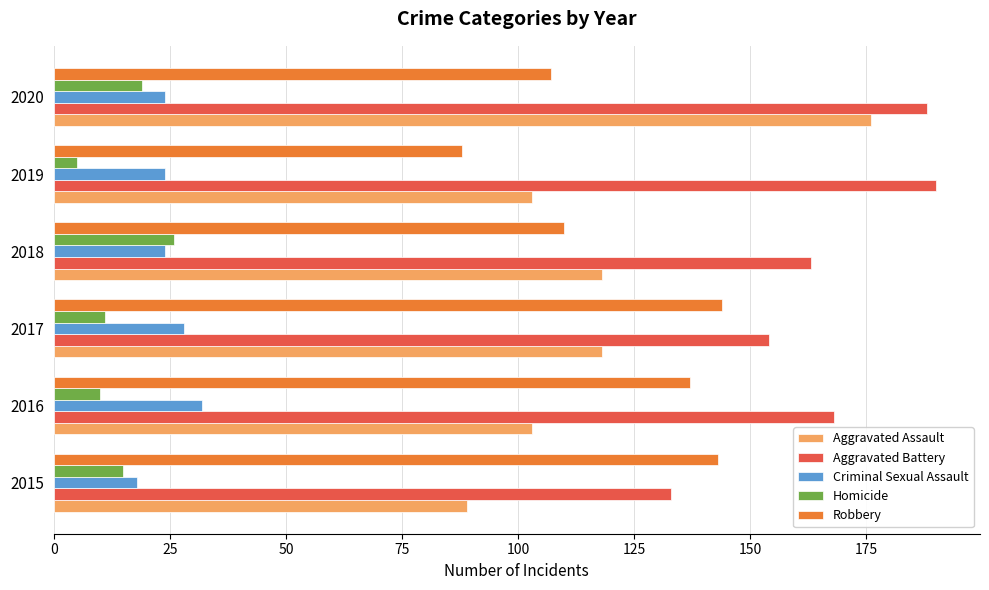

At which category is the sum across all series the highest?

2020